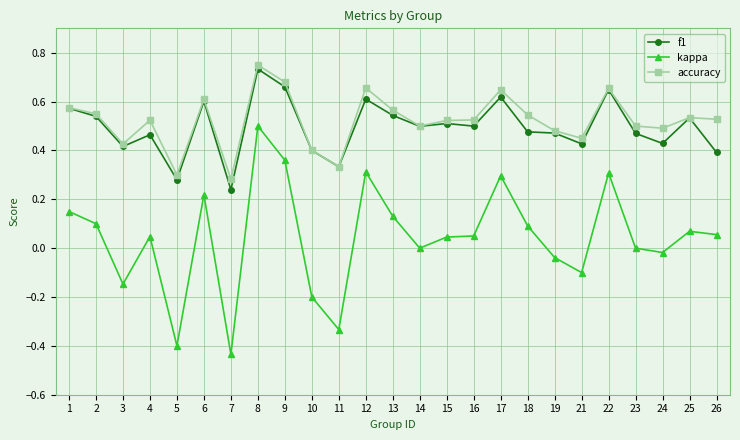

Which series changed the most between 6 and 14?

kappa